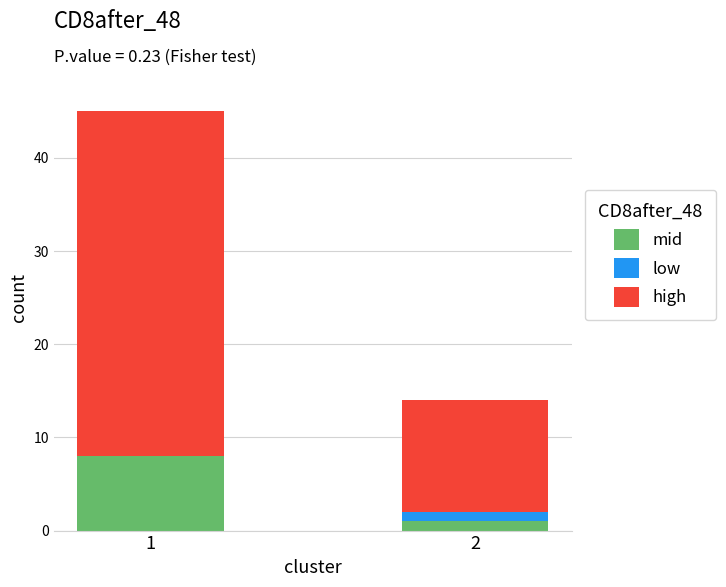

True or false: mid has a value of 1 at 2.

True